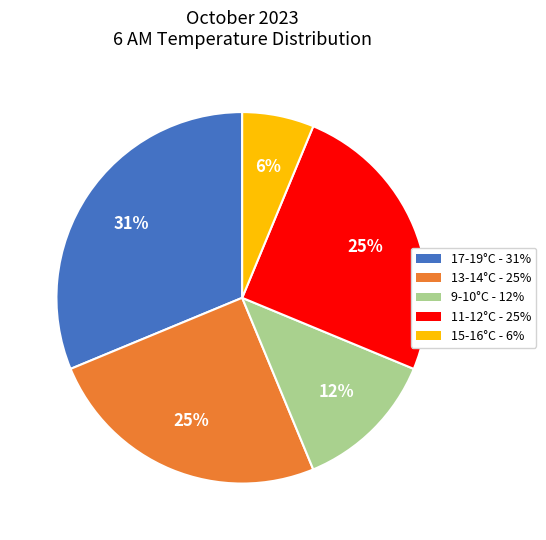

To the nearest percent, what is the average slice percentage?

20%